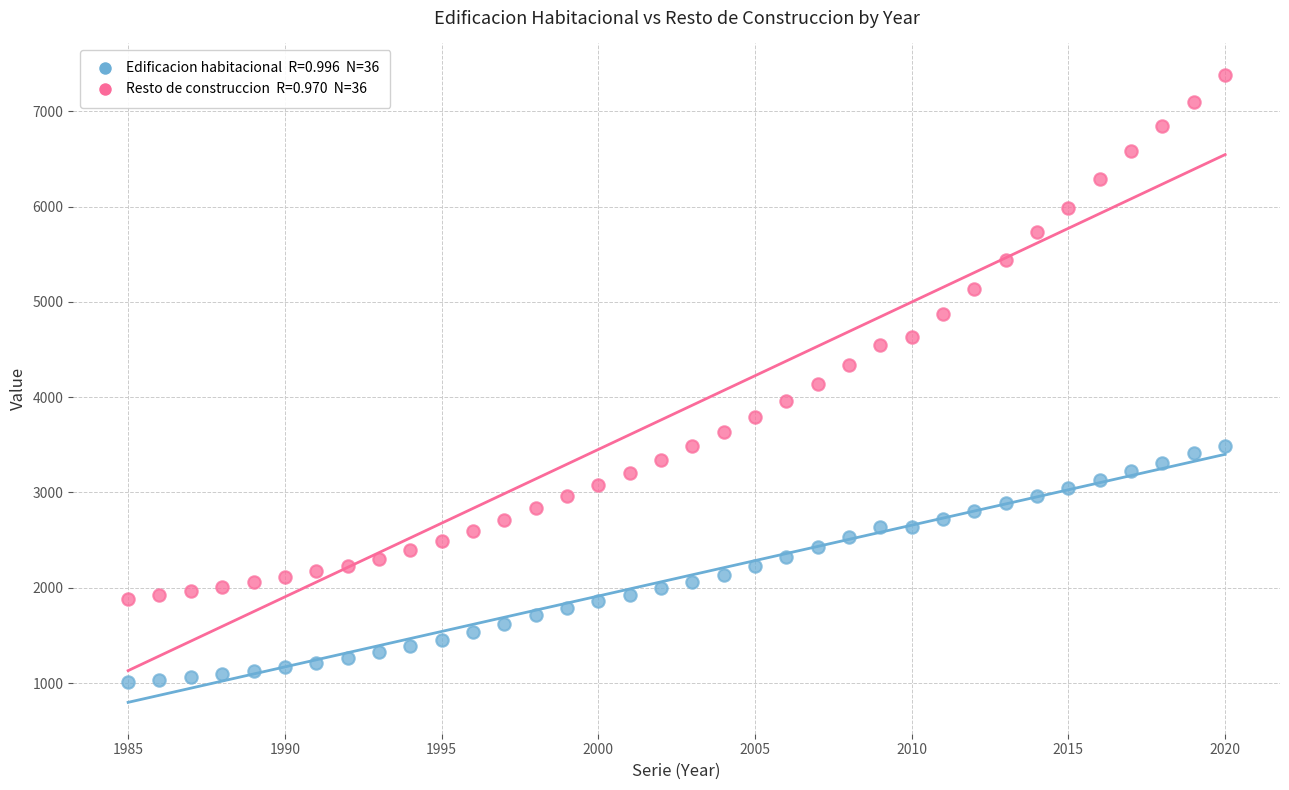

Across all data points, what is the range of X values (max minus min)?

35